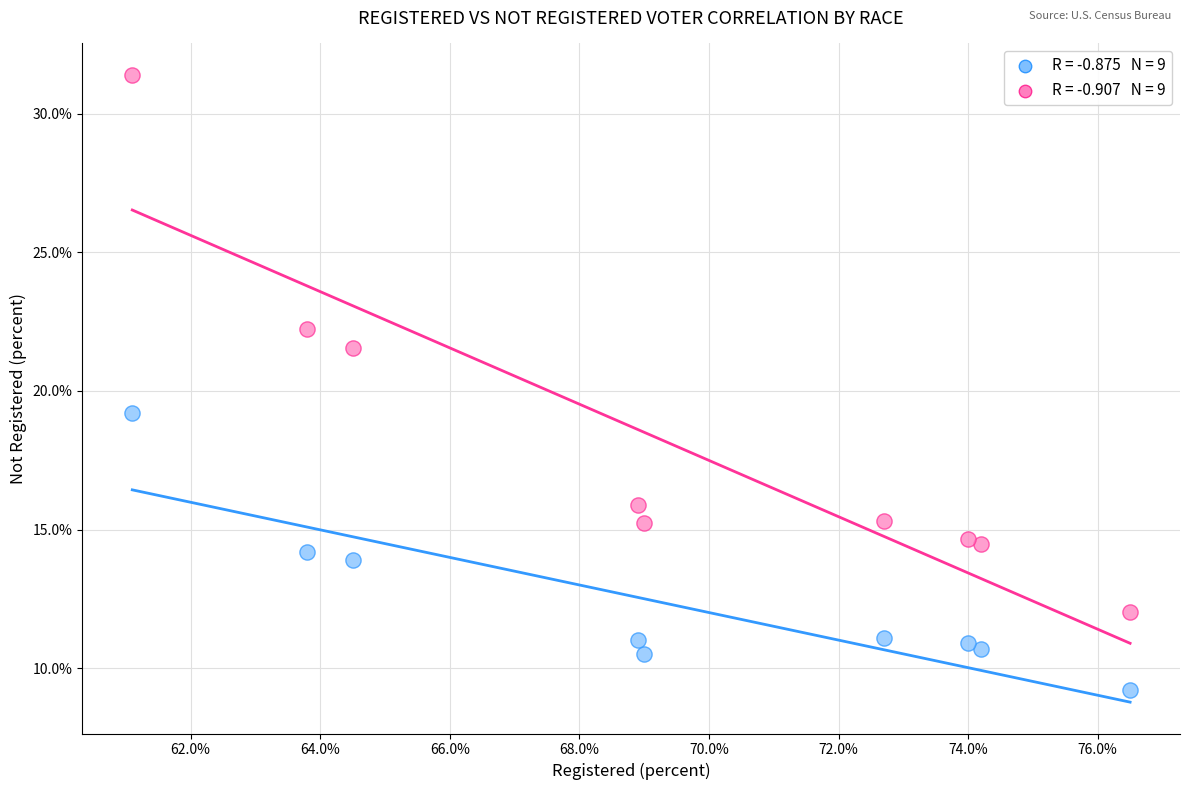

Across all data points, what is the range of X values (max minus min)?

15.4